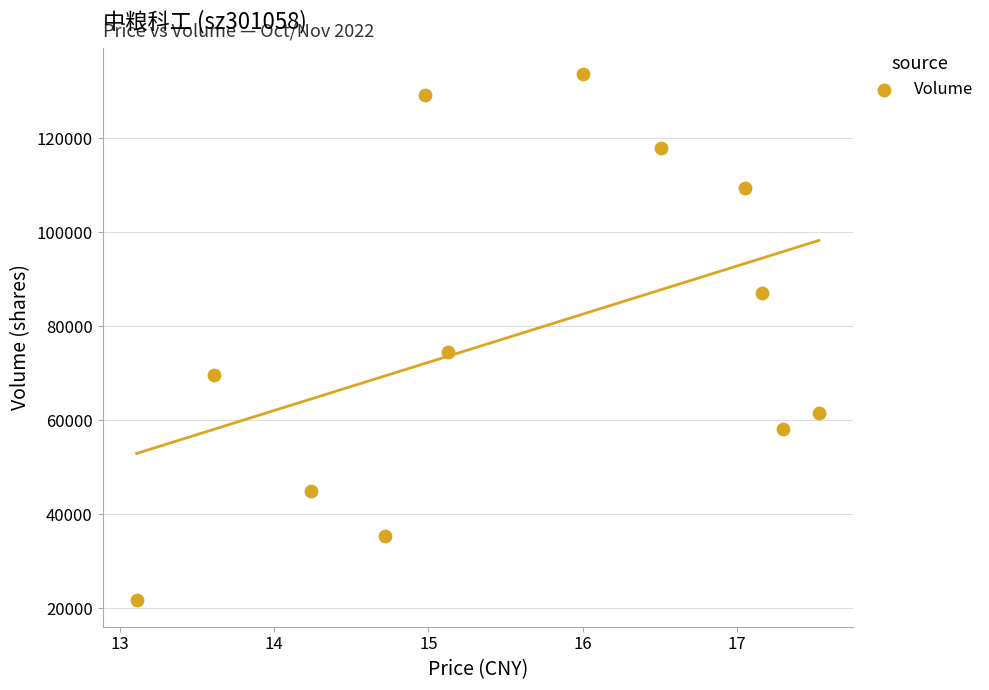

What Y value in the scatter plot is closest to 77634?

74523